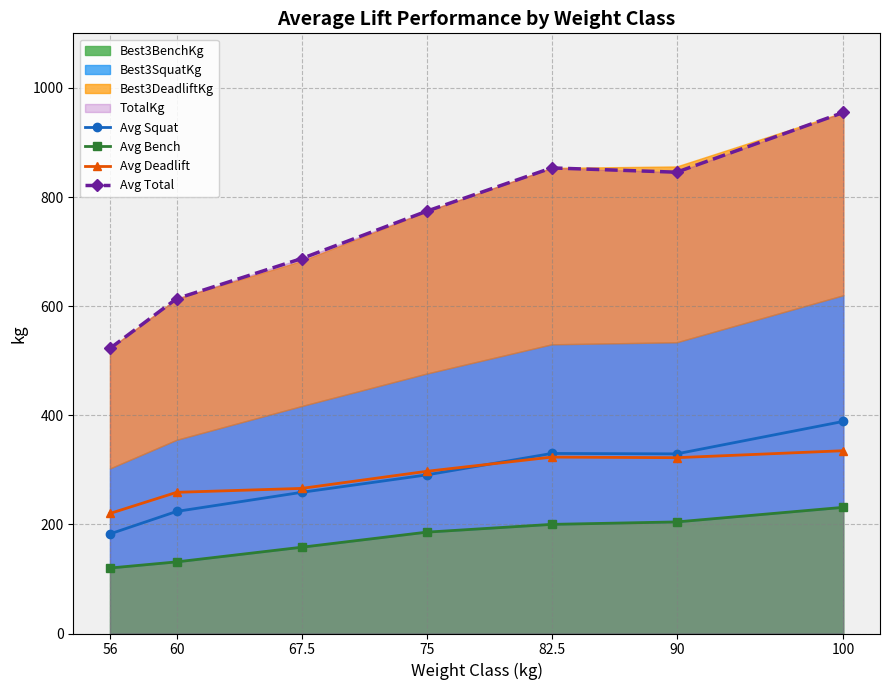

At which category does Avg Squat reach its first local valley?

90